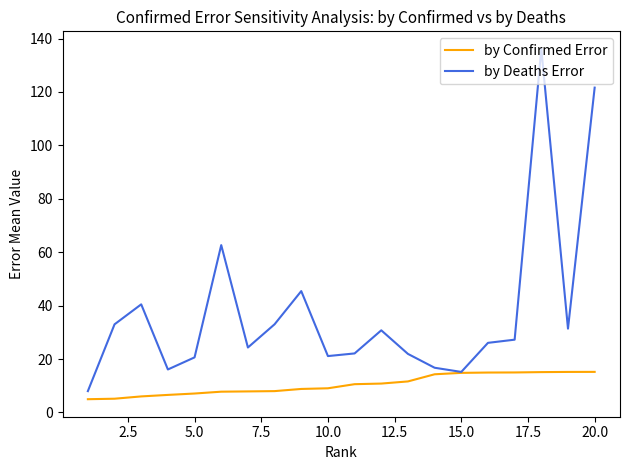

True or false: by Deaths Error has more than 0 interior local peaks.

True